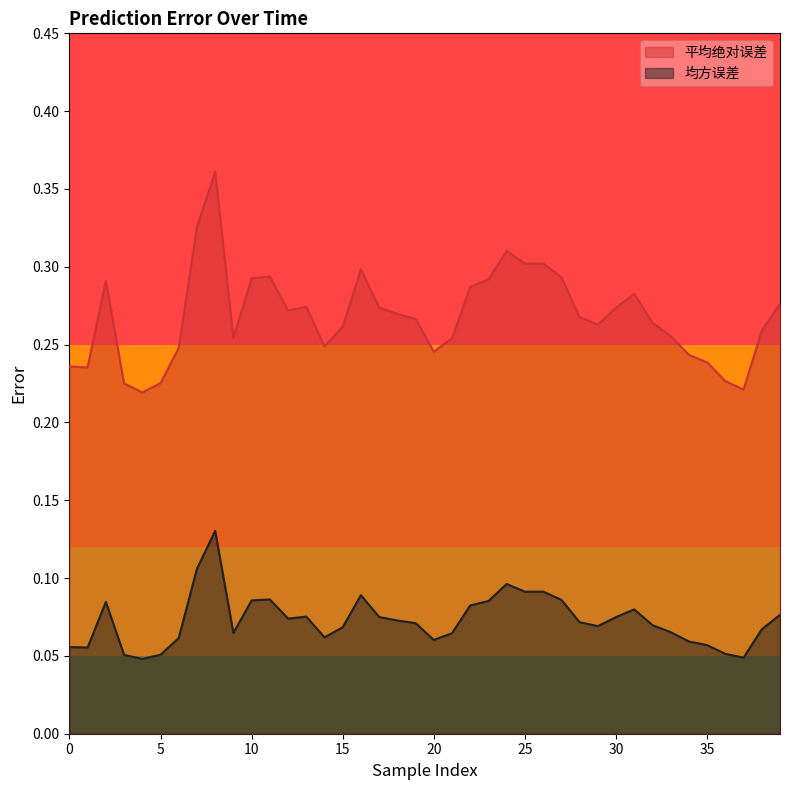

True or false: 平均绝对误差 has a value of 0.4 at 8.

True